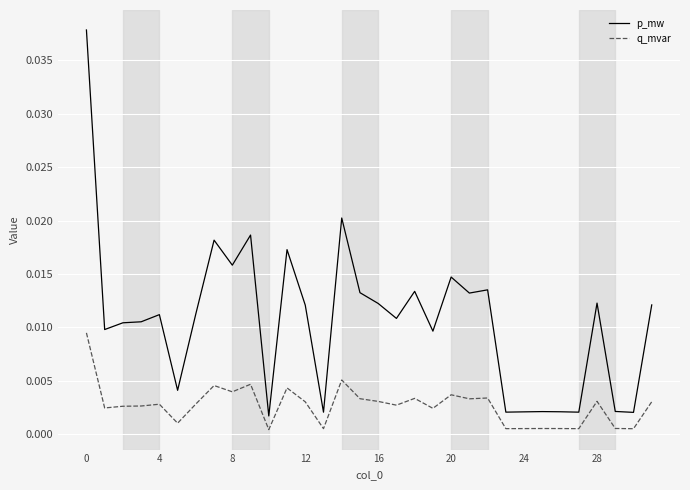

True or false: p_mw and q_mvar intersect in this chart.

False